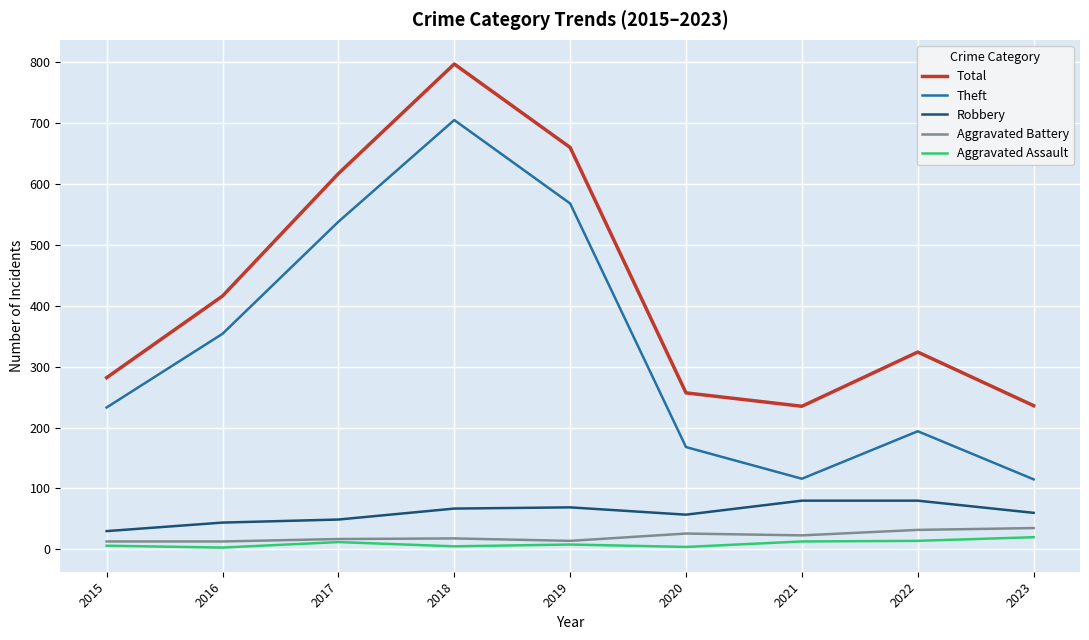

What value does the Theft series have at 2023?

115